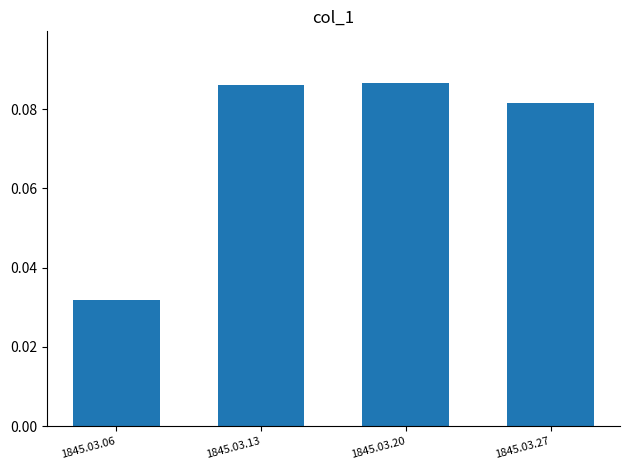

Where is the data nearest to the value 0?

1845.03.06